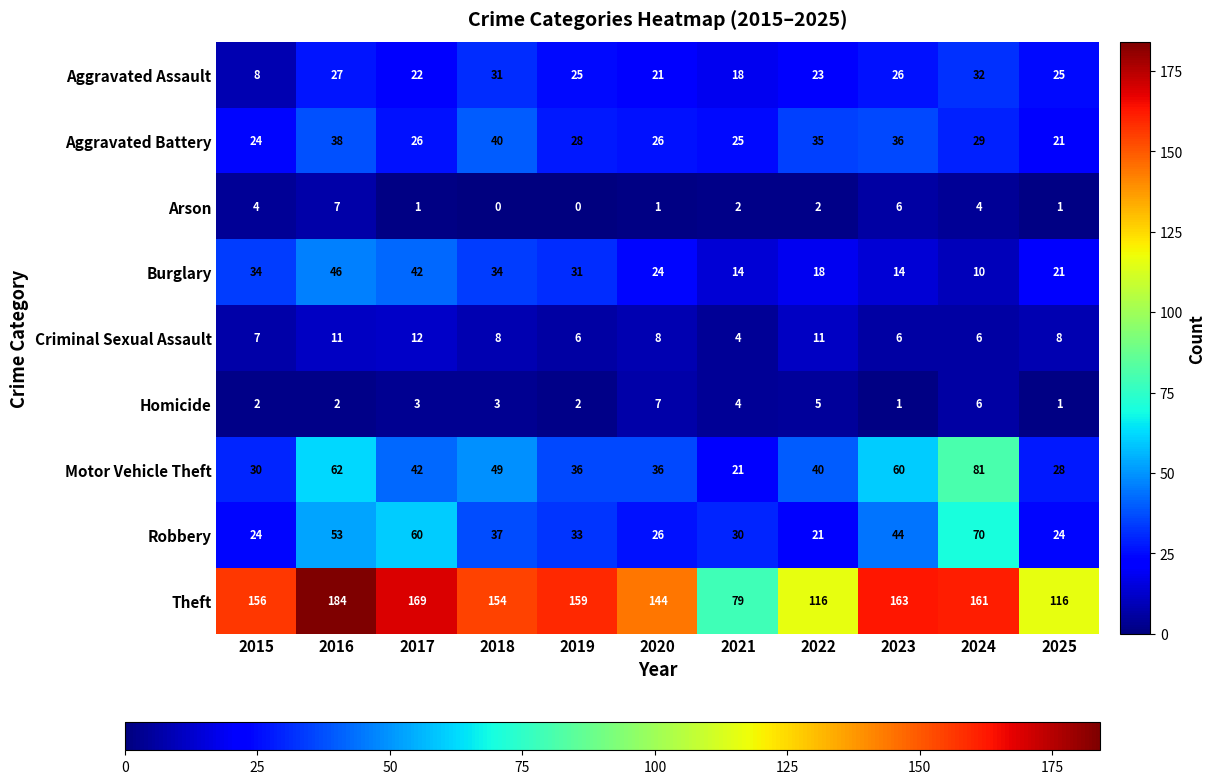

Count the Arson values in the range 1 to 4.

7